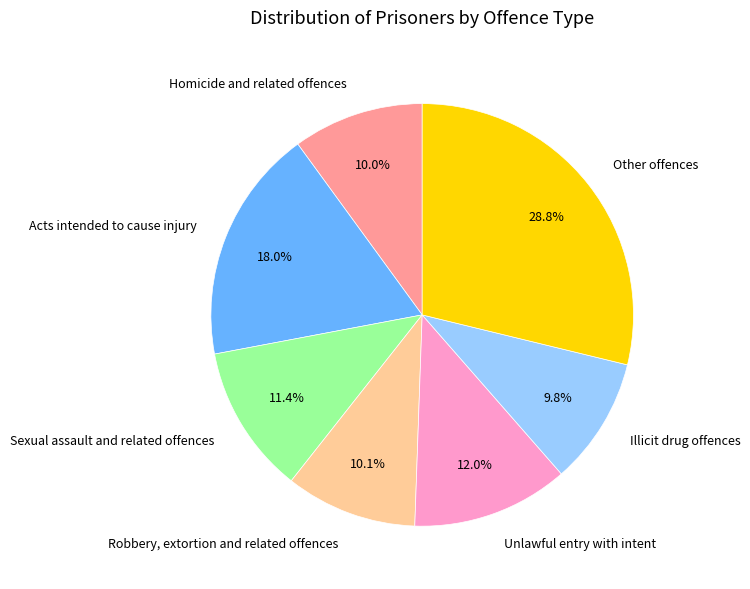

To the nearest percent, what is the average slice percentage?

14%